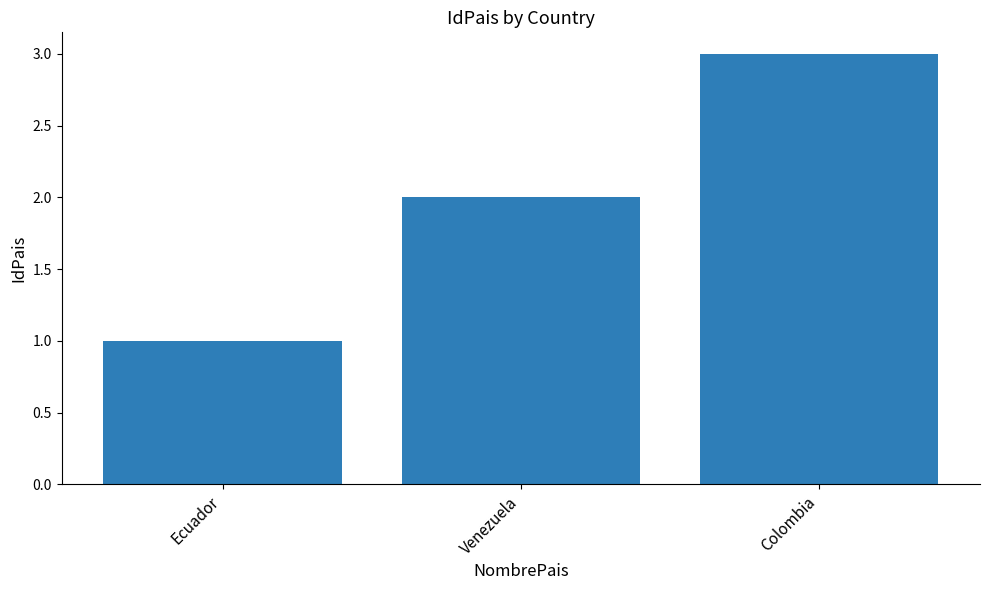

What is the ratio of the value at Venezuela to the value at Ecuador?

2.0